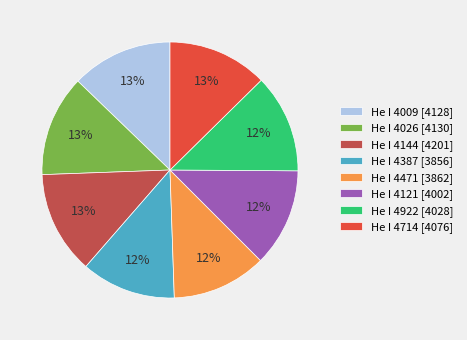

To the nearest percent, what is the difference between the largest and smallest slice percentages?

1%